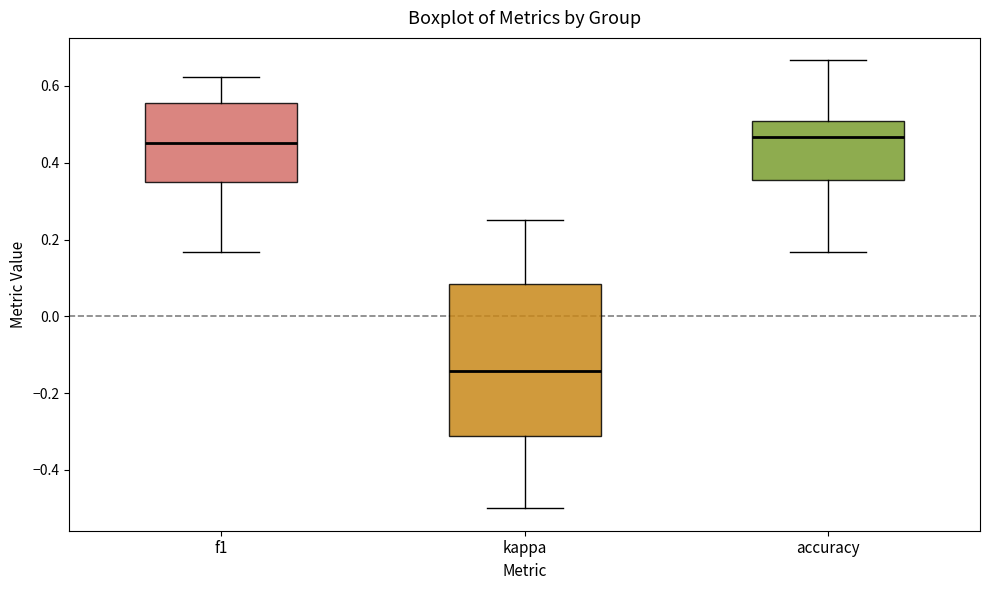

Which box has the lowest median line?

kappa